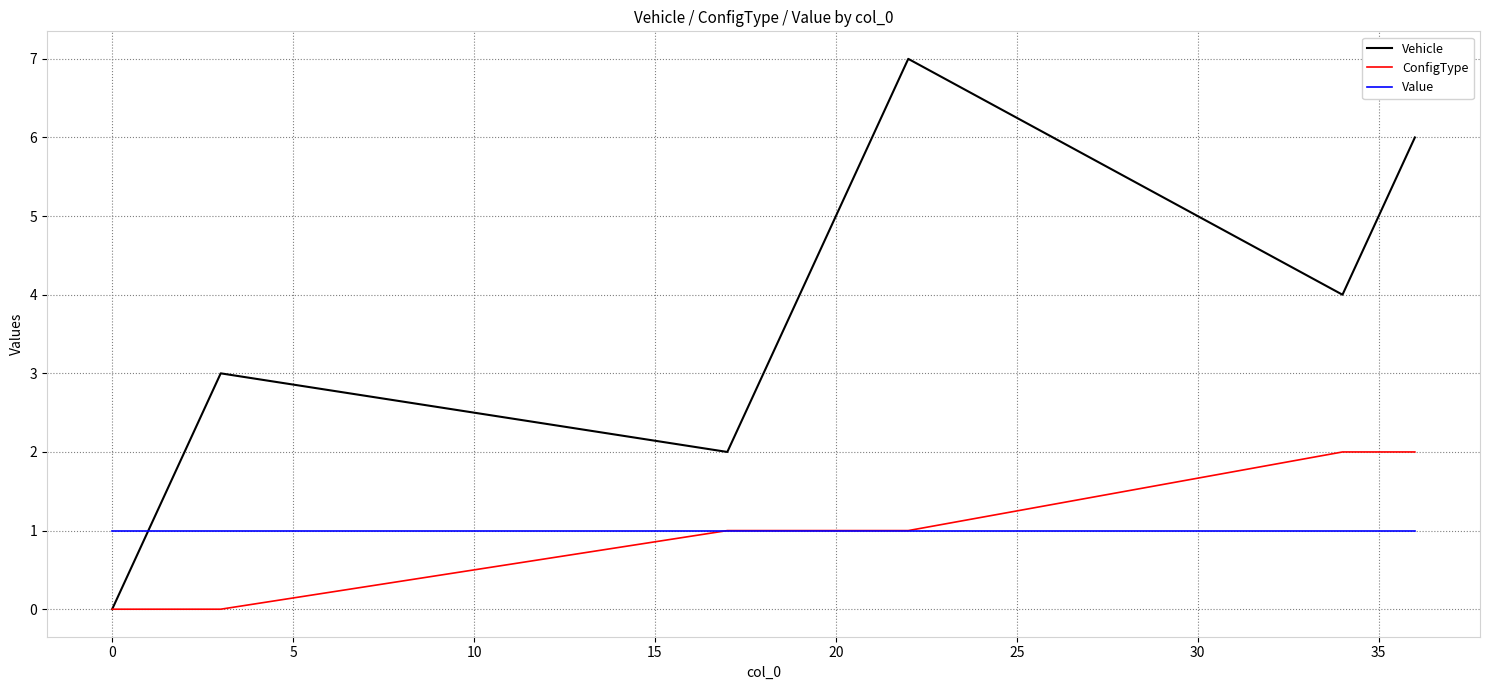

Which series has the largest range (max minus min)?

Vehicle